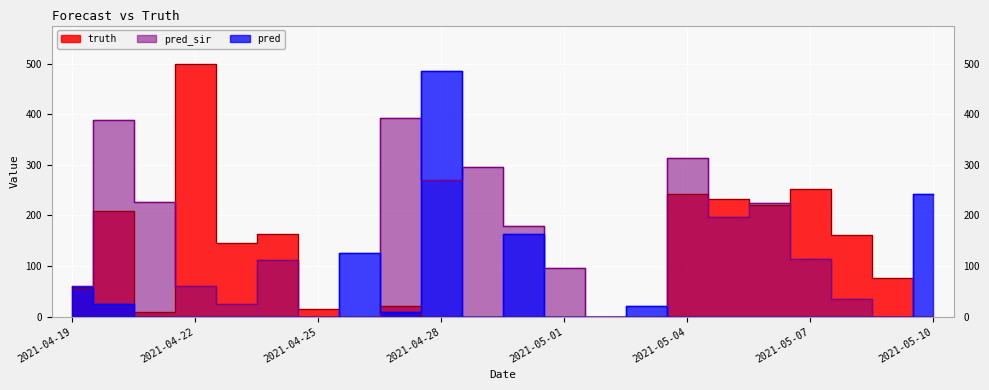

At 2021-04-23, list the series in order from smallest to largest.

pred, pred_sir, truth